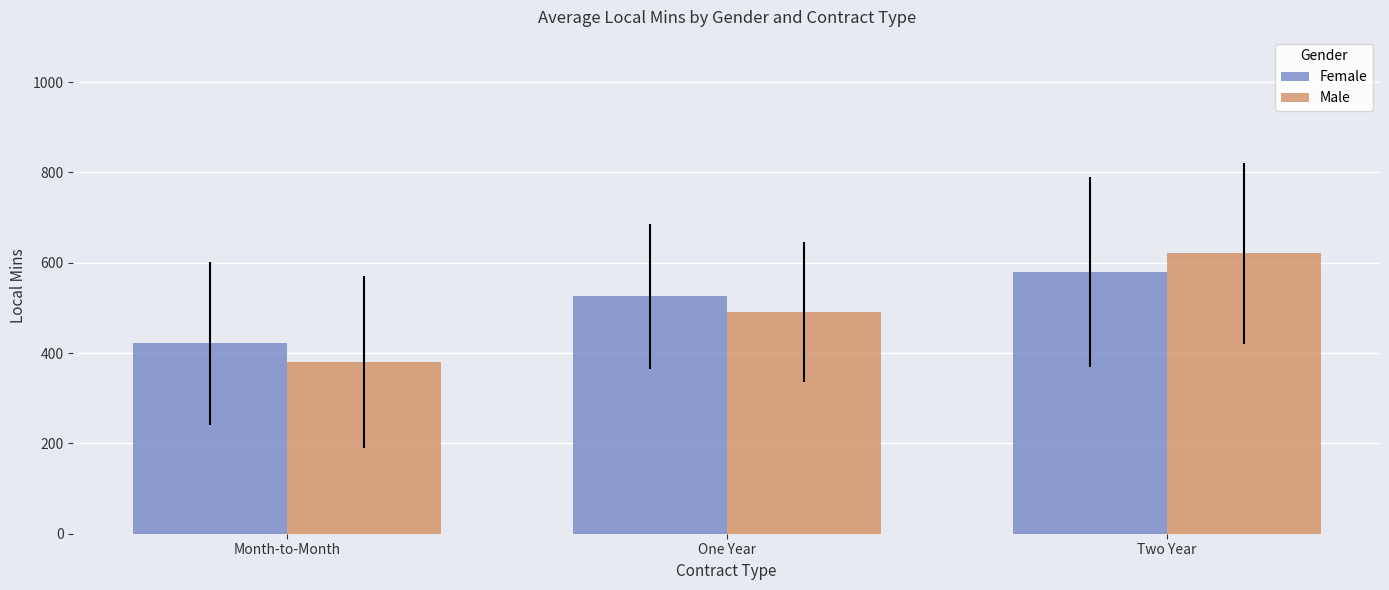

List the labels in order of Female value, largest first.

Two Year, One Year, Month-to-Month